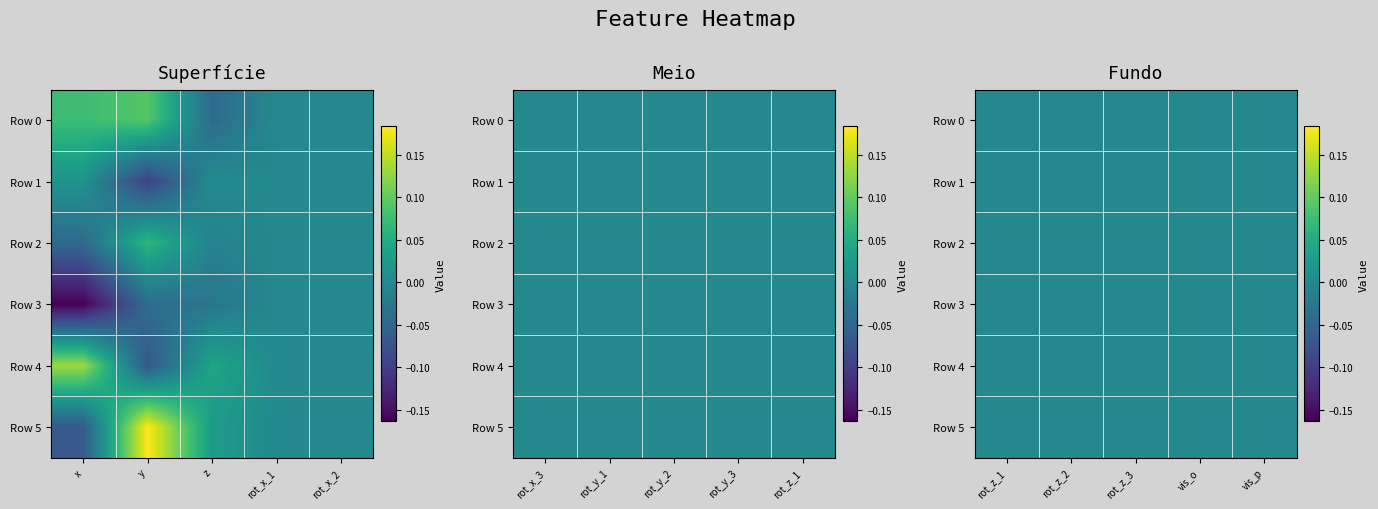

What is the maximum value shown in the chart?

0.2